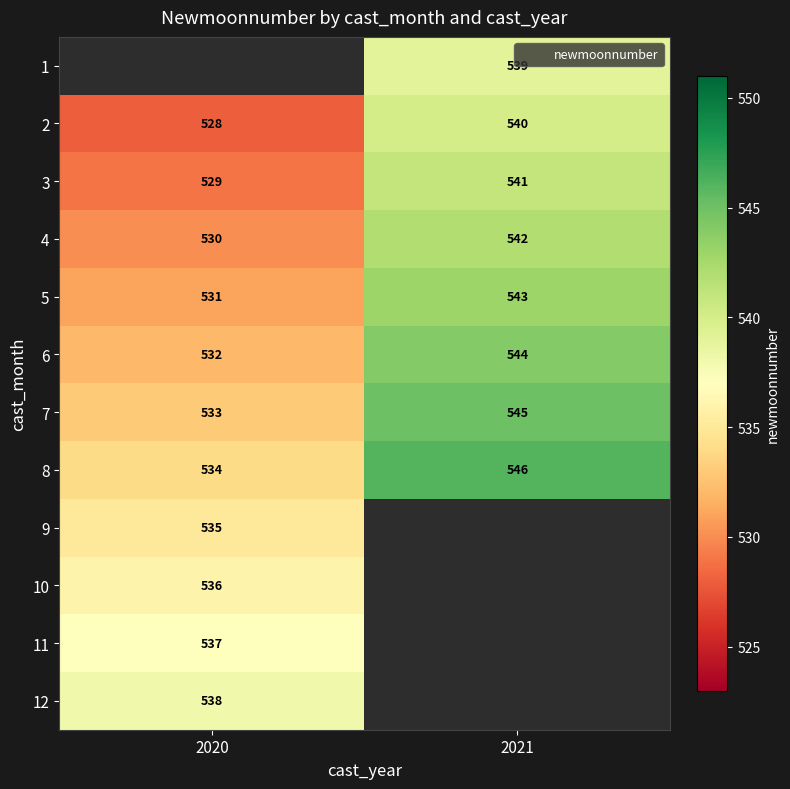

What is the difference between the highest and lowest values at 2021?

7.0